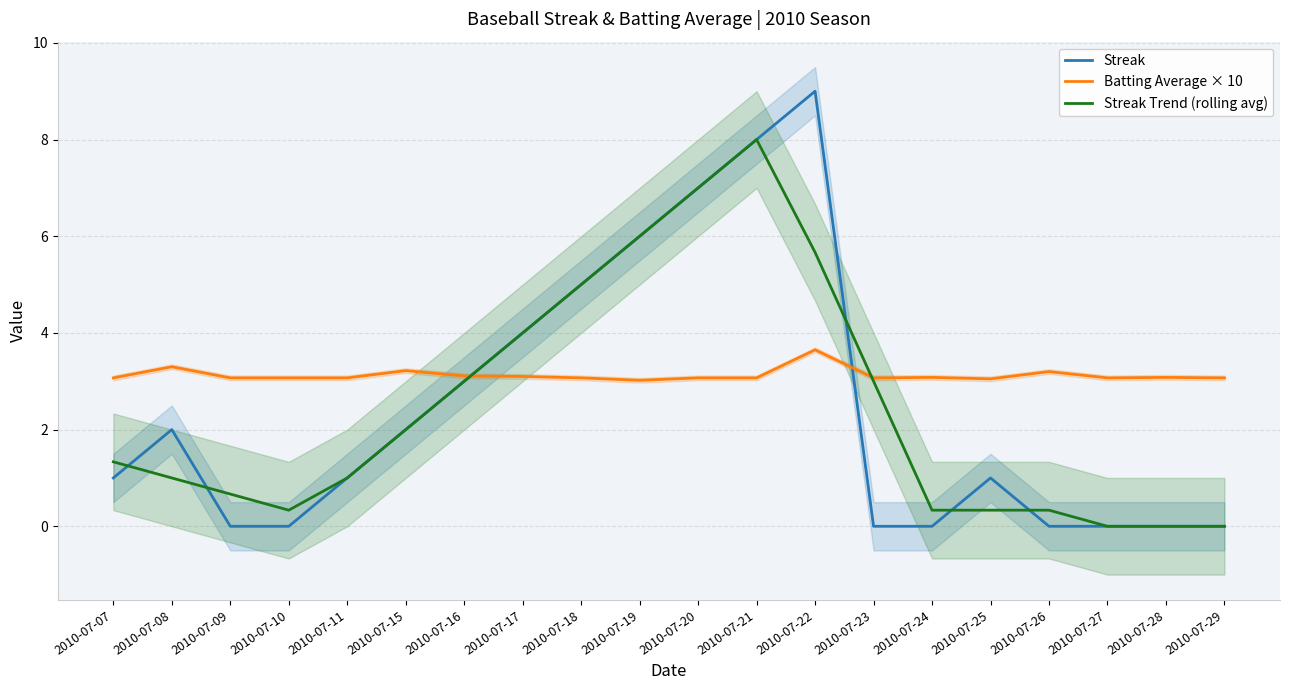

What is the average value of the Streak Trend (rolling avg) series?

2.5